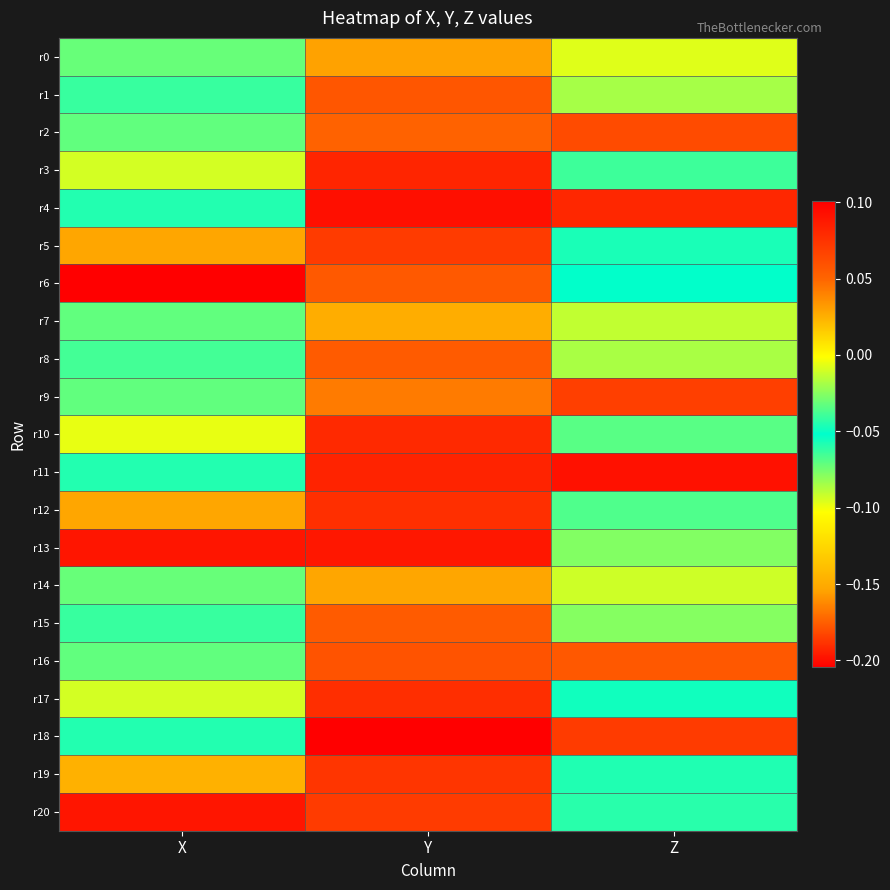

At which category is the sum across all series the highest?

Y